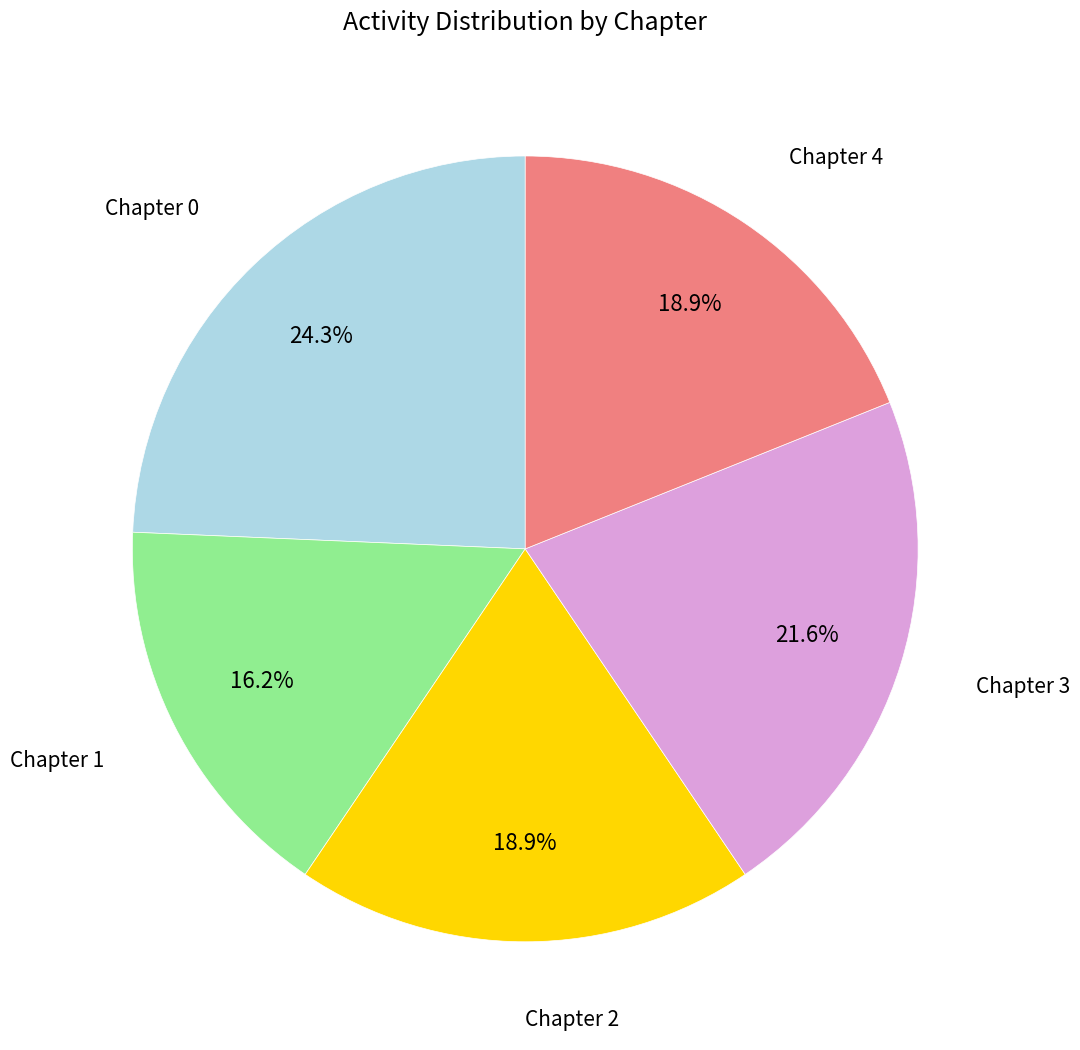

To the nearest percent, what is the difference between the largest and smallest slice percentages?

8%